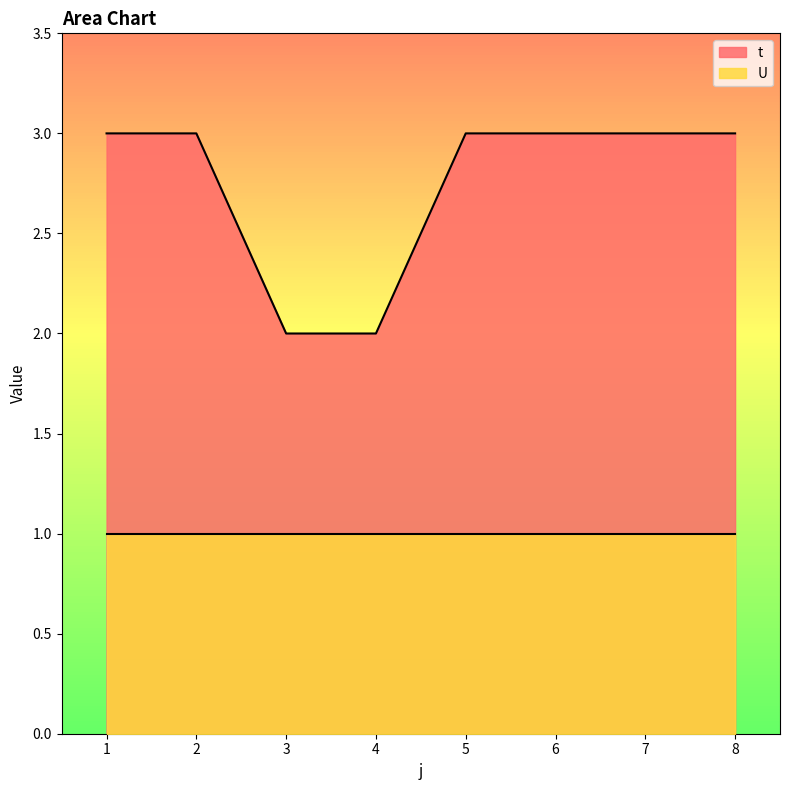

What is the difference between the maximum and minimum values?

1